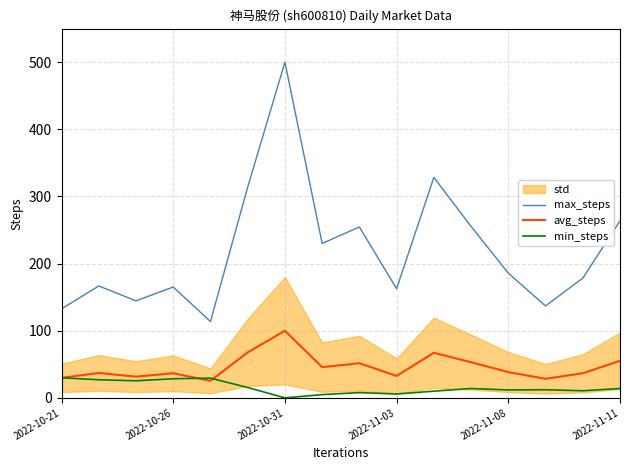

True or false: max_steps and avg_steps cross at least once.

False